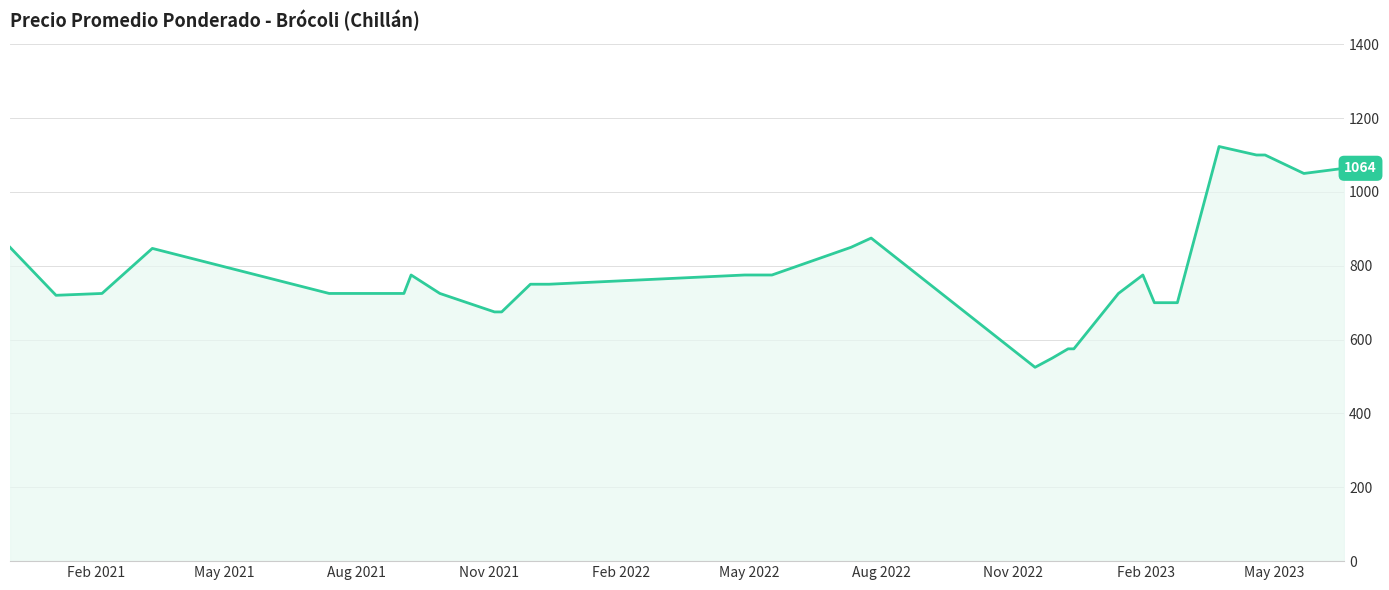

What is the smallest value displayed?

525